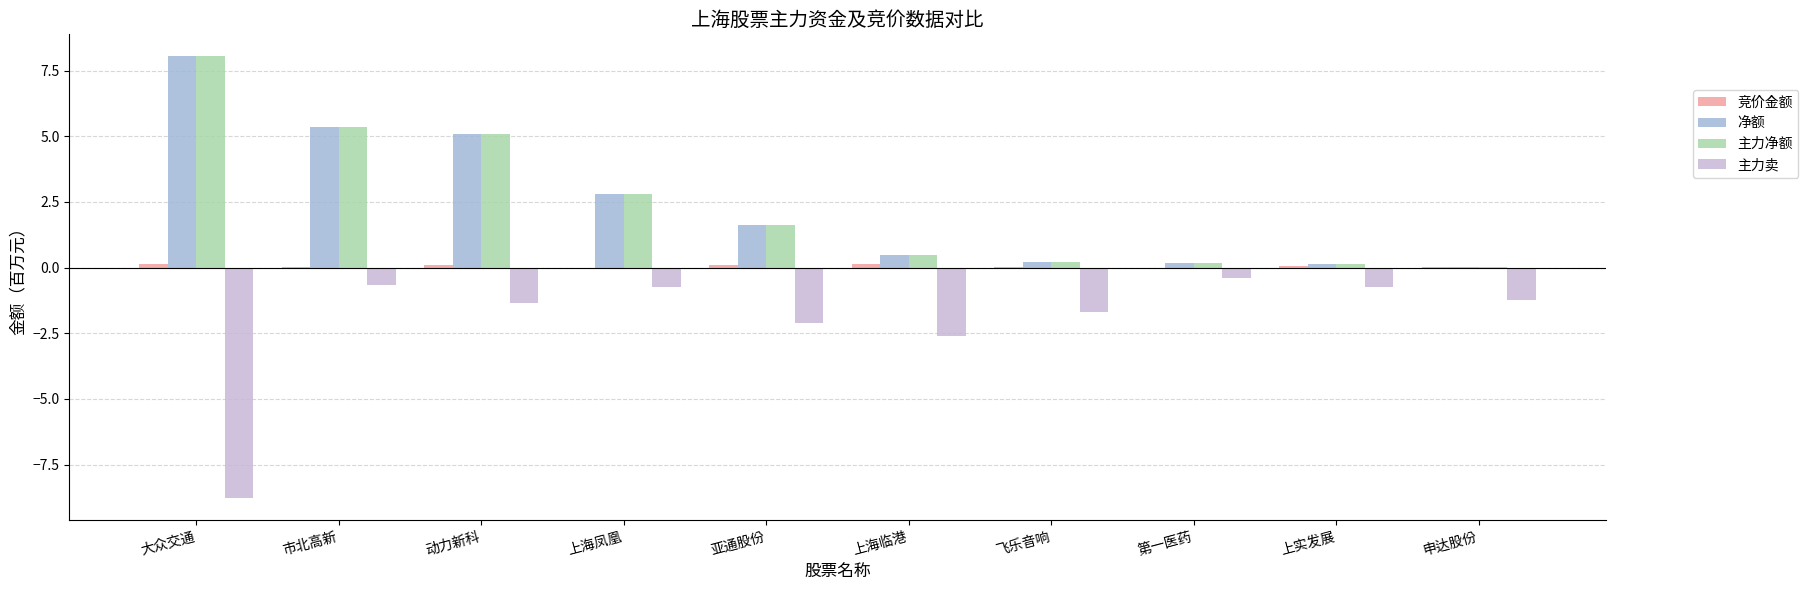

True or false: 净额 has a value of 8.0 at 大众交通.

True